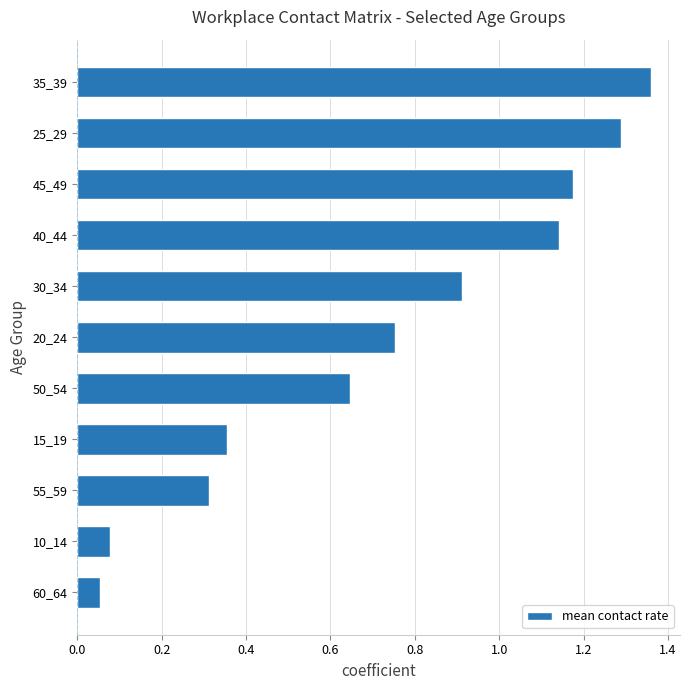

At which category does the chart reach its peak across all series?

35_39